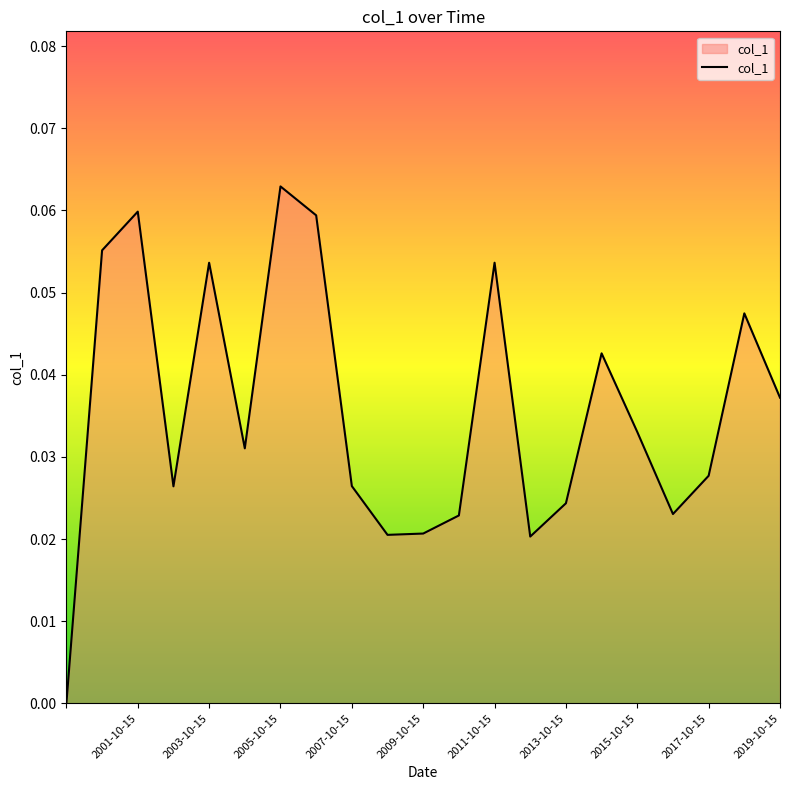

How many lines are shown in the chart?

1